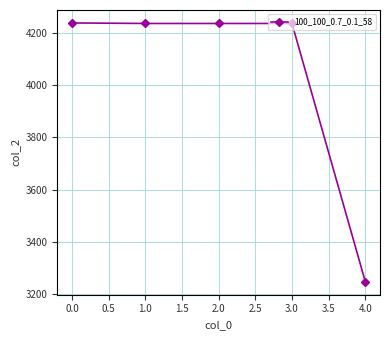

True or false: the data shows 2405 at 0.0.

False